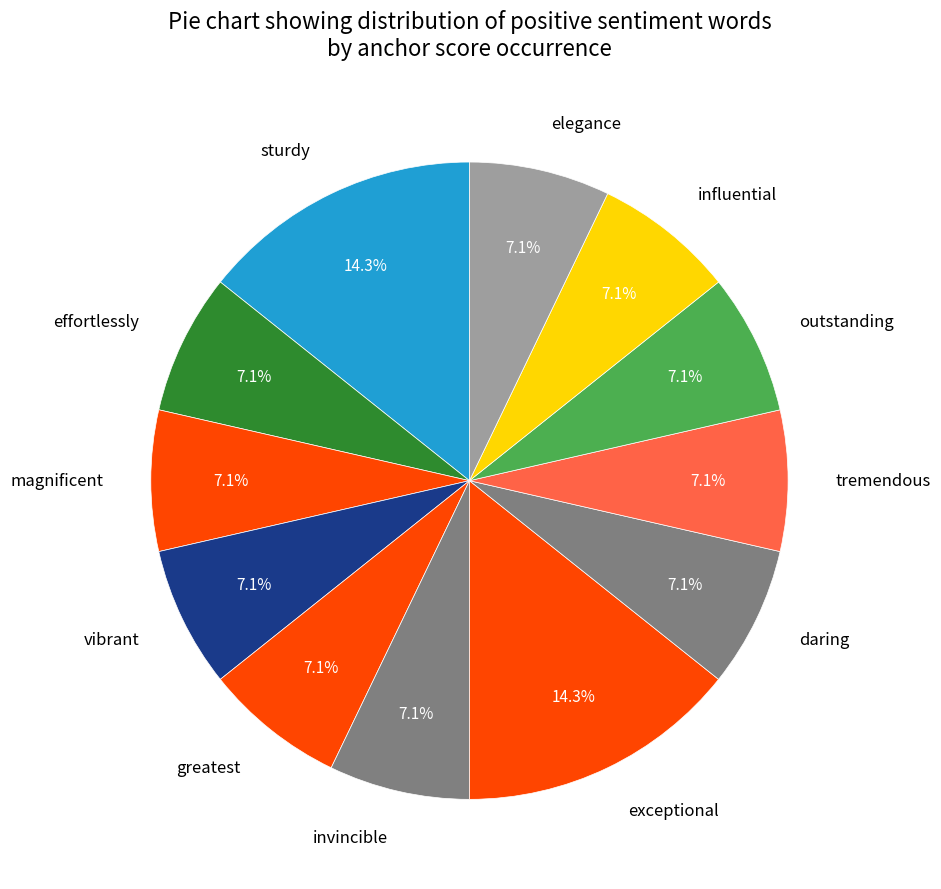

Is it true that greatest is 7% of the pie?

True